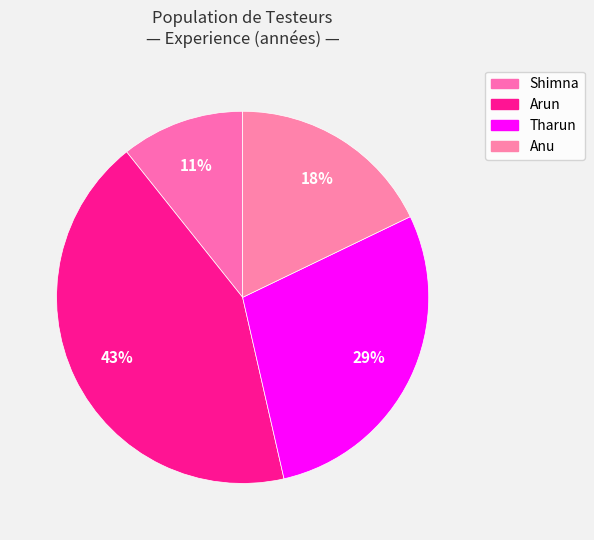

Is there any slice that represents more than half of the pie?

No